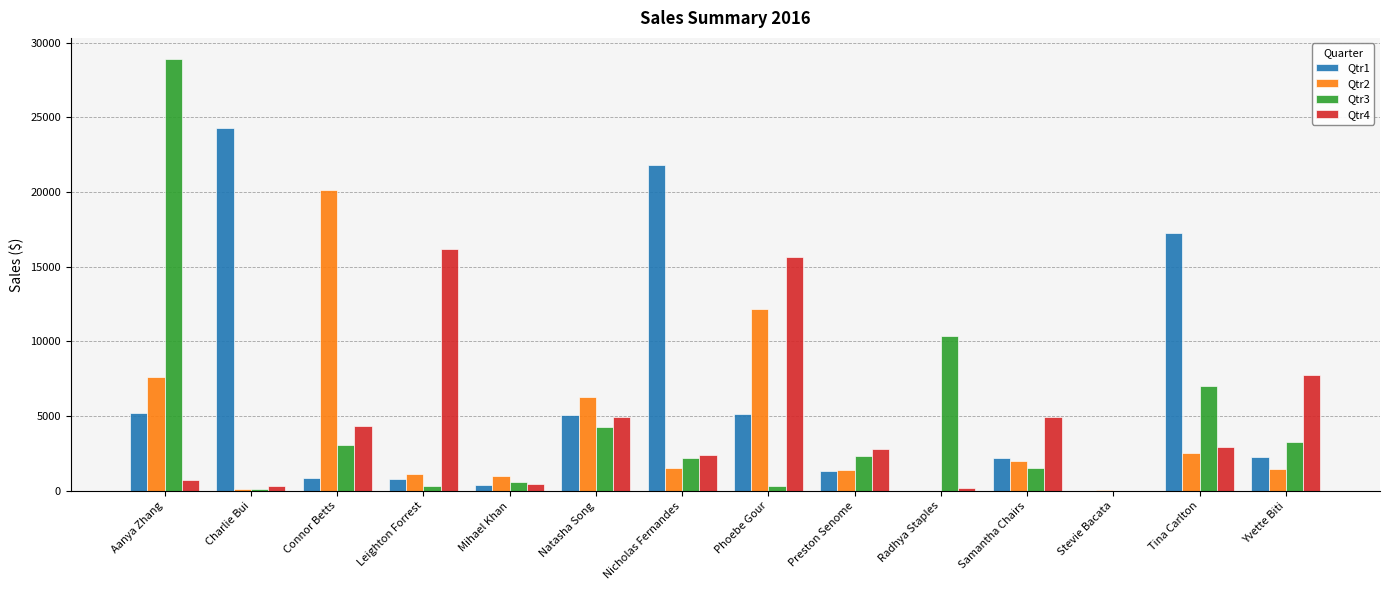

Between Samantha Chairs and Stevie Bacata, which series saw the biggest shift?

Qtr4